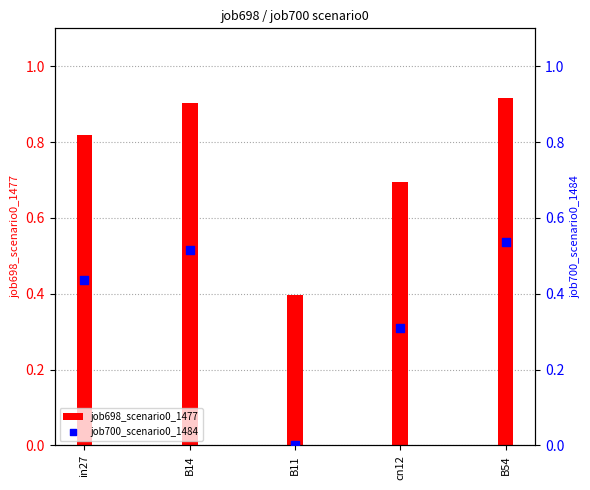

Which series reaches the maximum Y coordinate?

job698_scenario0_1477